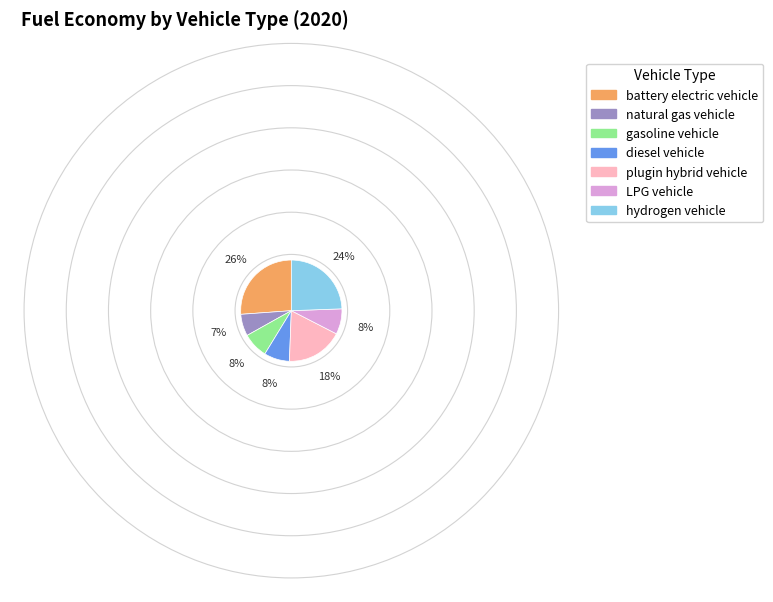

Which category has the biggest portion of the pie?

battery electric vehicle